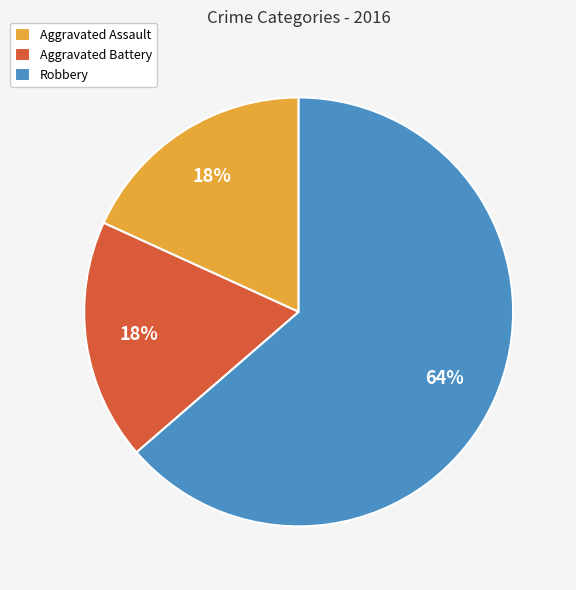

To the nearest percent, what percentage of the pie is Robbery?

64%